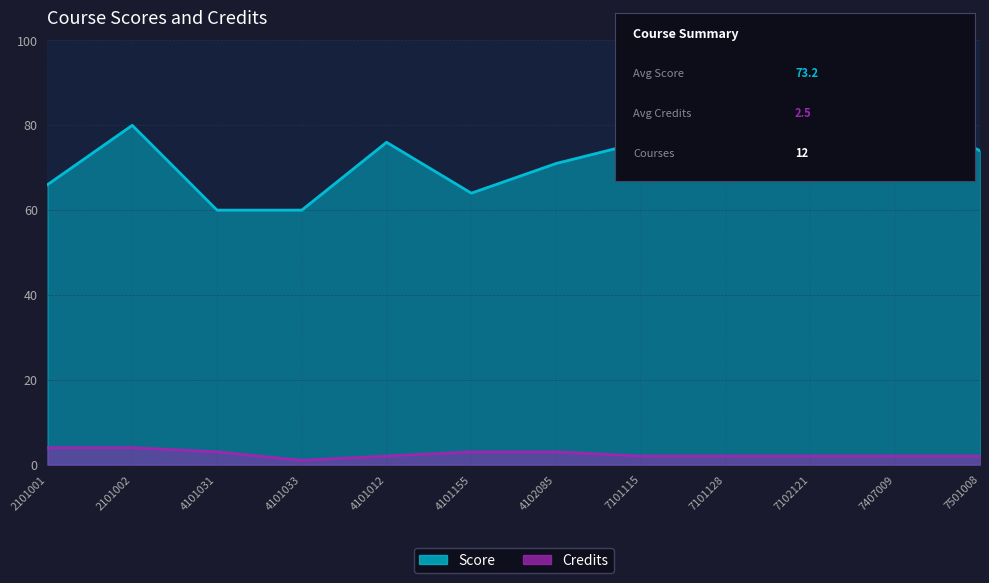

Which category has the lowest value across all series?

4101033